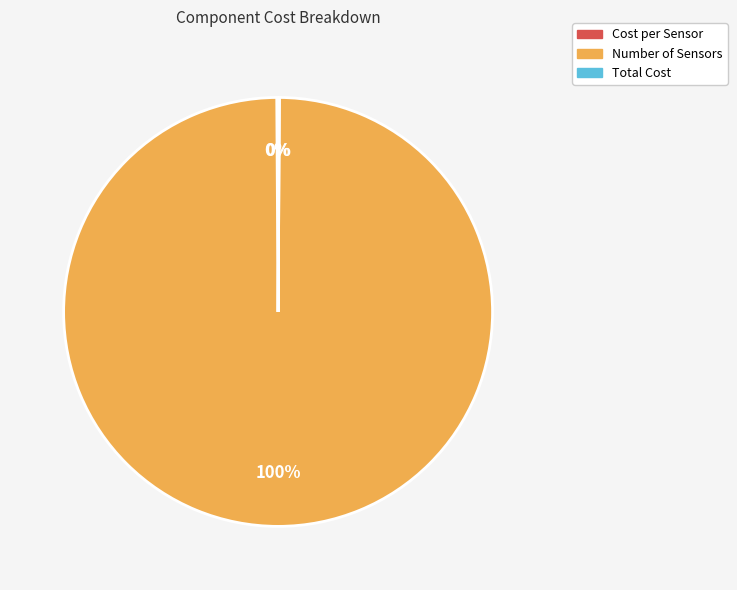

To the nearest percent, what percentage of the pie is Number of Sensors?

100%